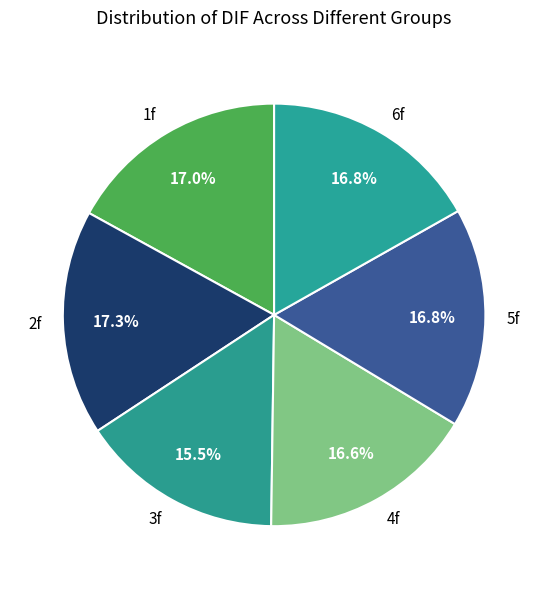

Which category has the smallest portion of the pie?

3f